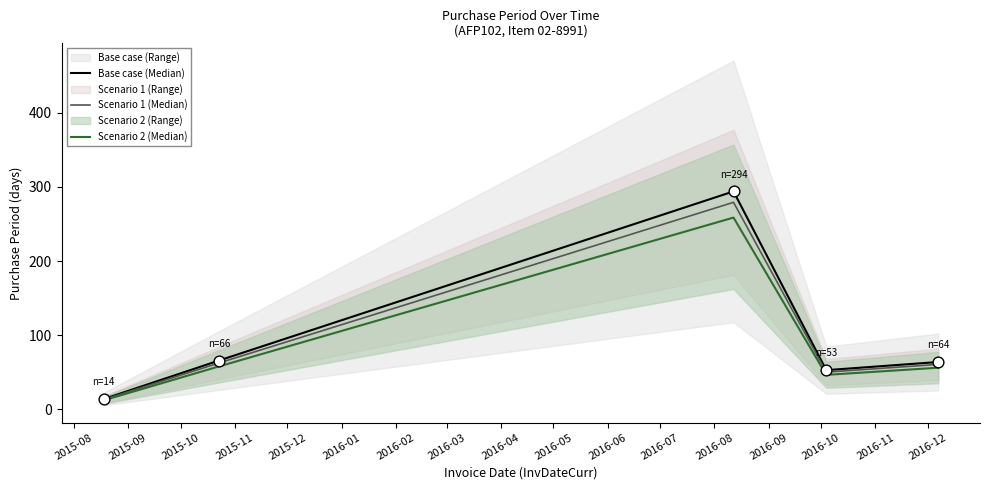

Which series has the largest Y range (max minus min)?

Base case (Median)